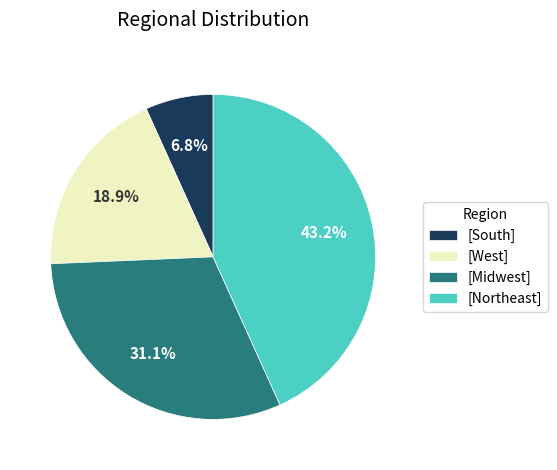

What percentage do [Midwest] and [Northeast] together represent?

74.3%